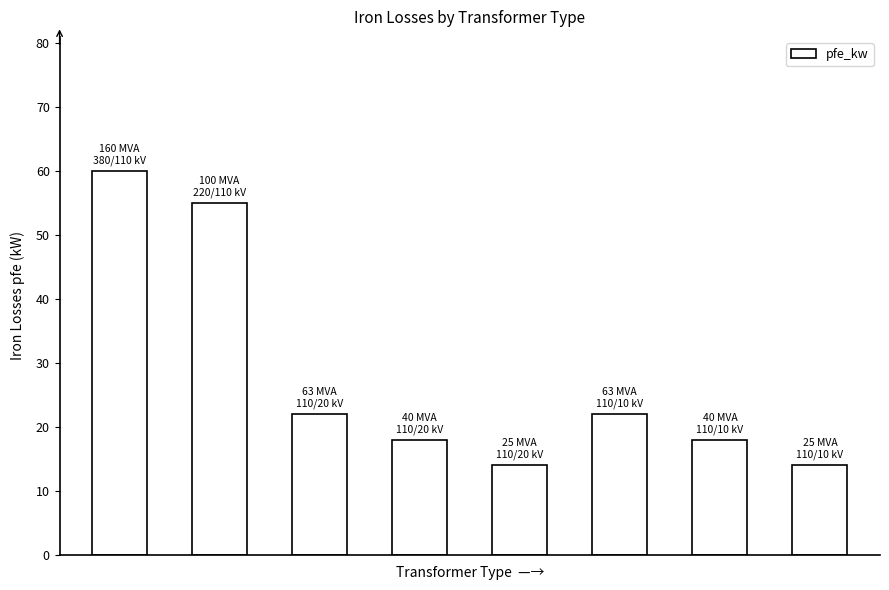

What is the minimum value shown in the chart?

14